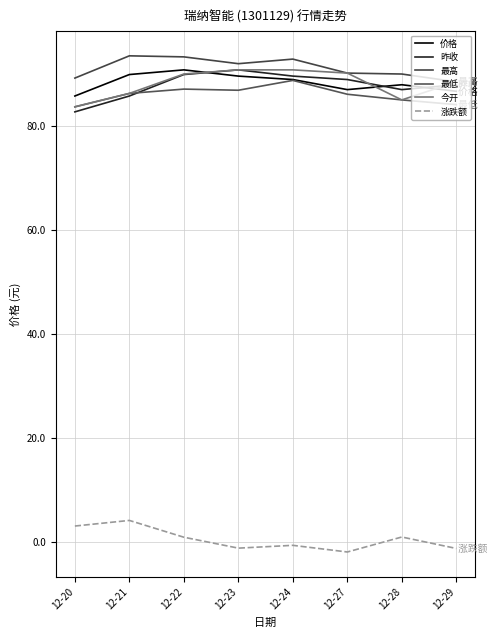

What is the approximate value of 涨跌额 at 12-29?

-1.3